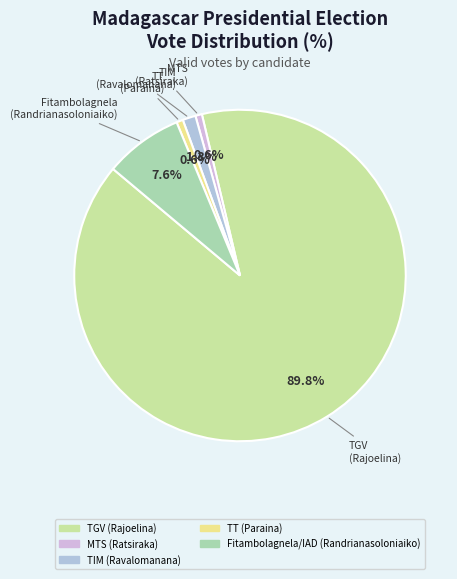

What portion of the pie excludes TT (Paraina)?

99.4%